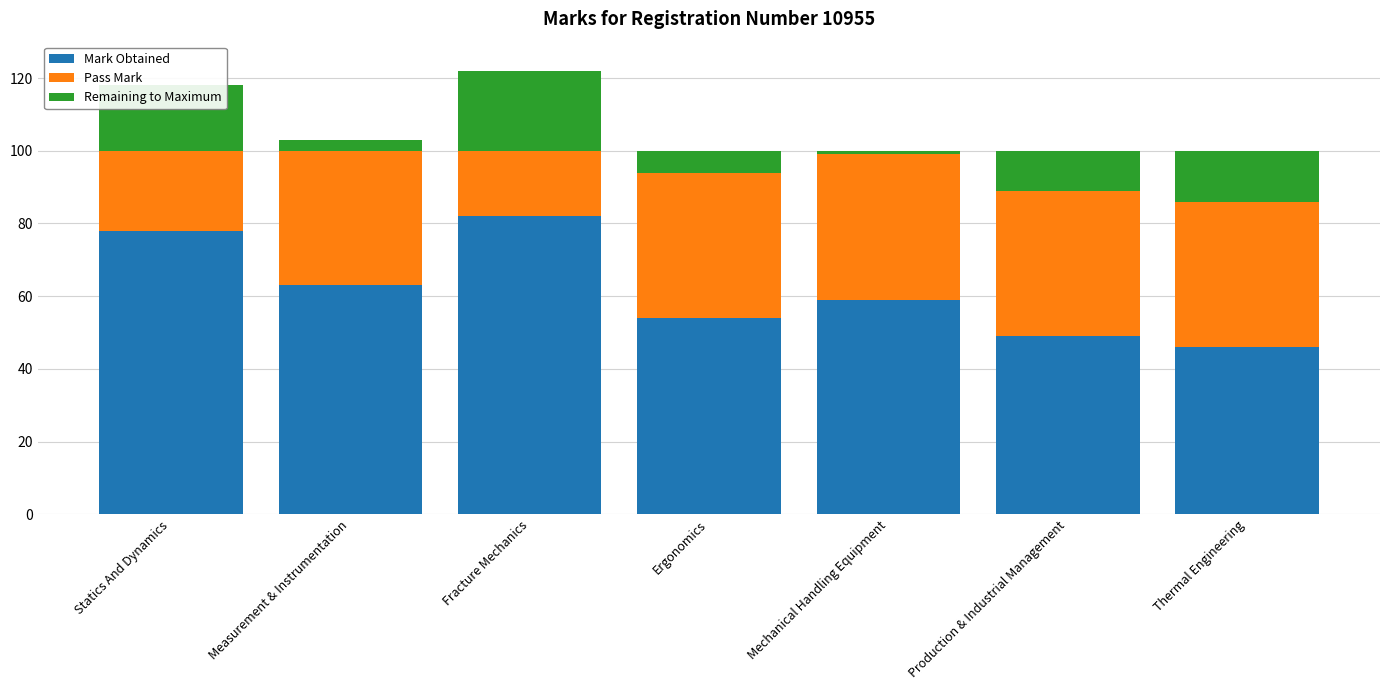

Which series has the largest range (max minus min)?

Mark Obtained